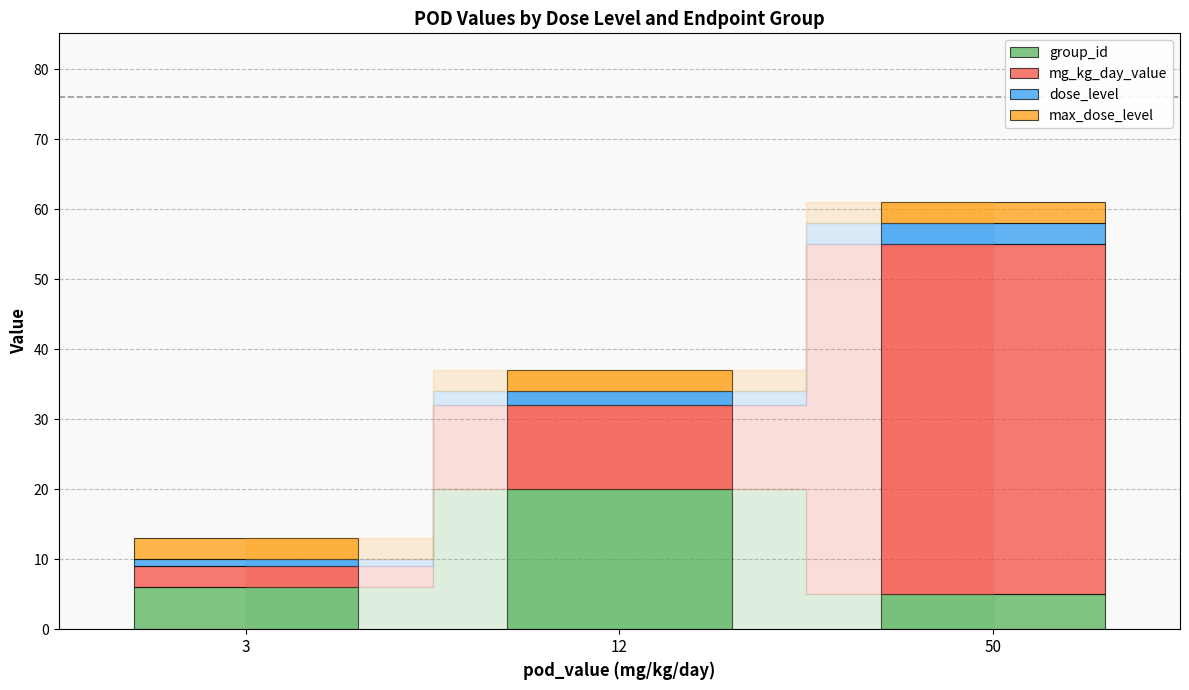

At which category is the sum across all series the highest?

50